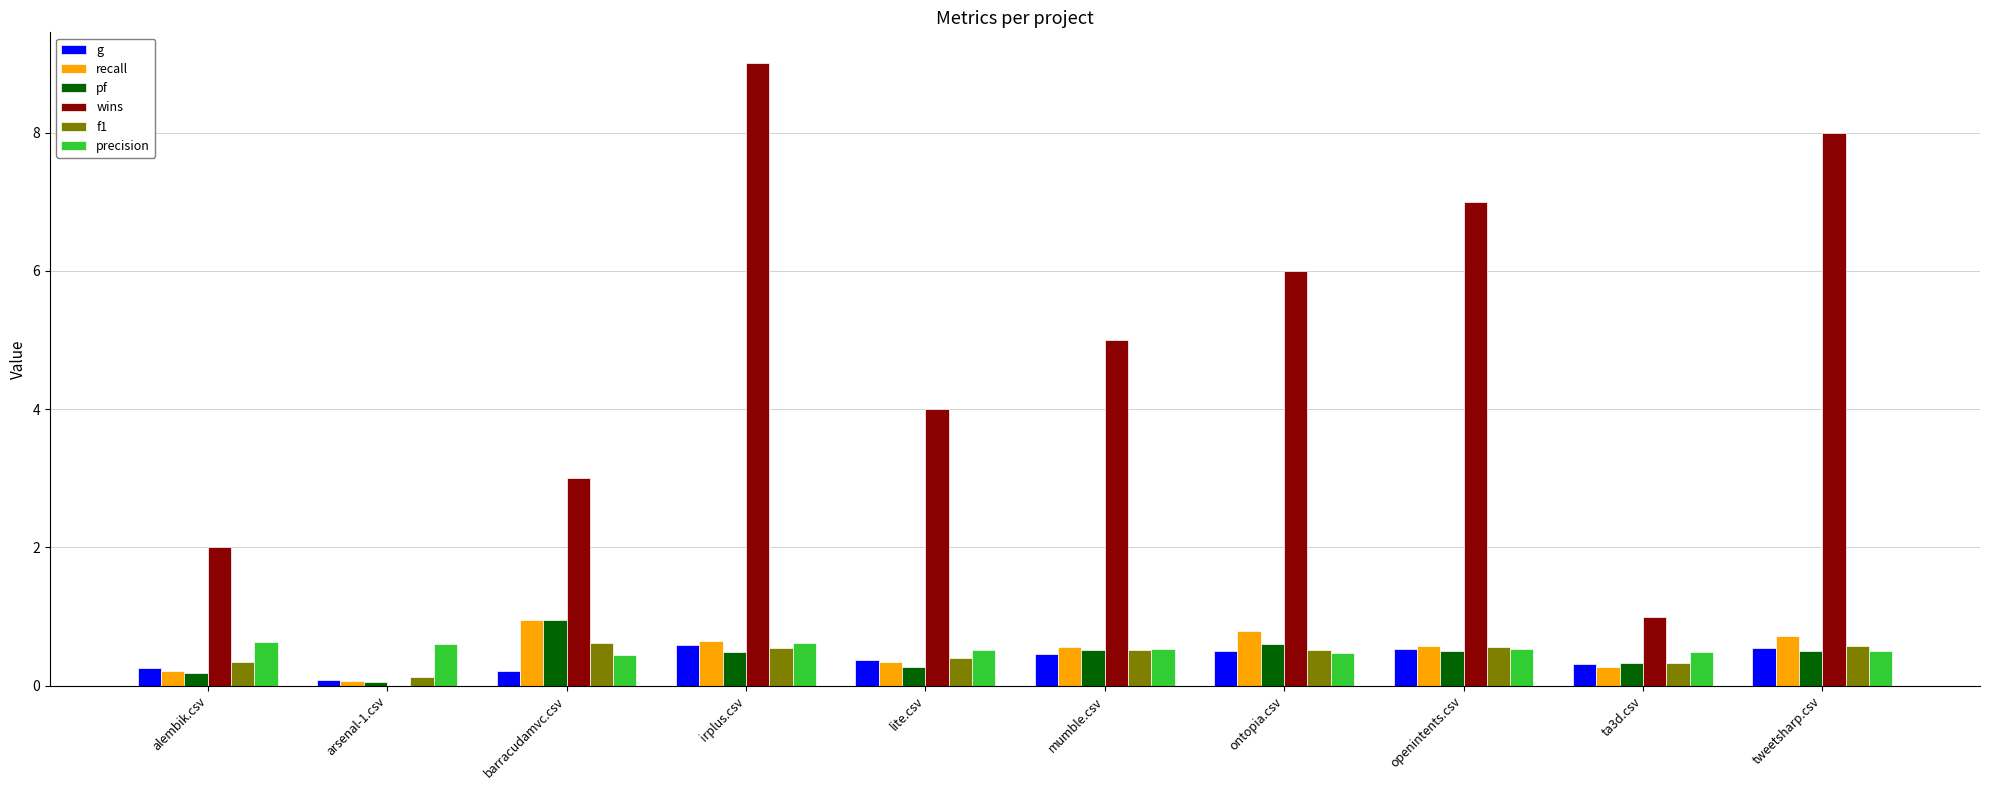

At which category does the chart reach its peak across all series?

irplus.csv